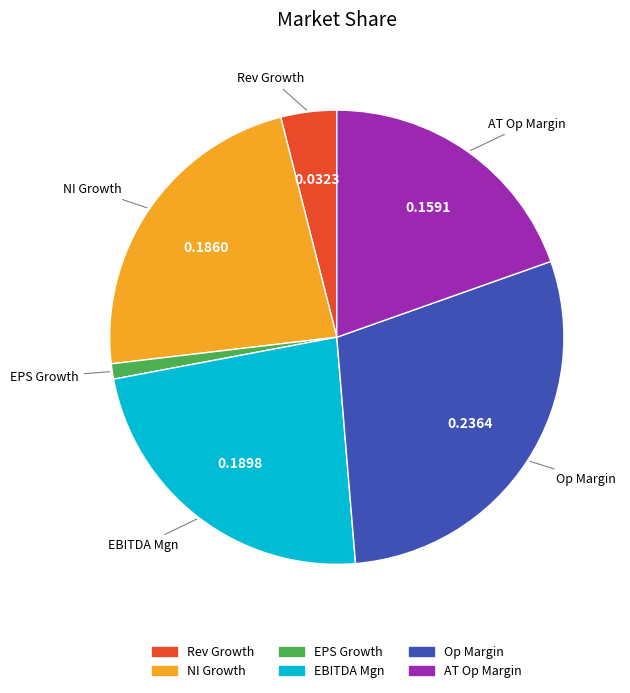

Which has a higher value, EBITDA Mgn or EPS Growth?

EBITDA Mgn